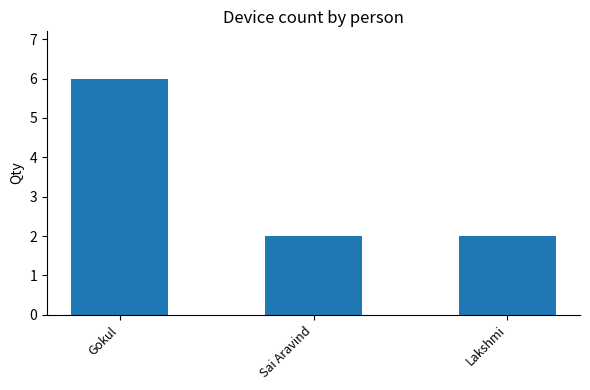

How many values are between 2 and 6?

3